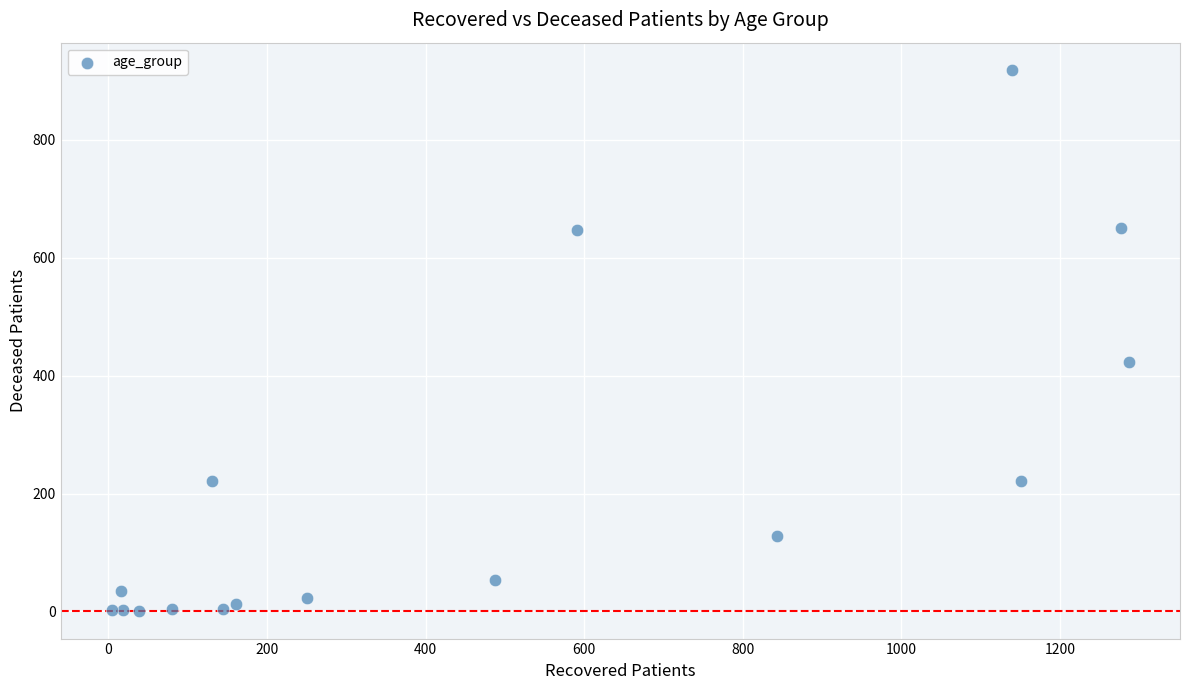

What is the range of Y values (max minus min)?

919